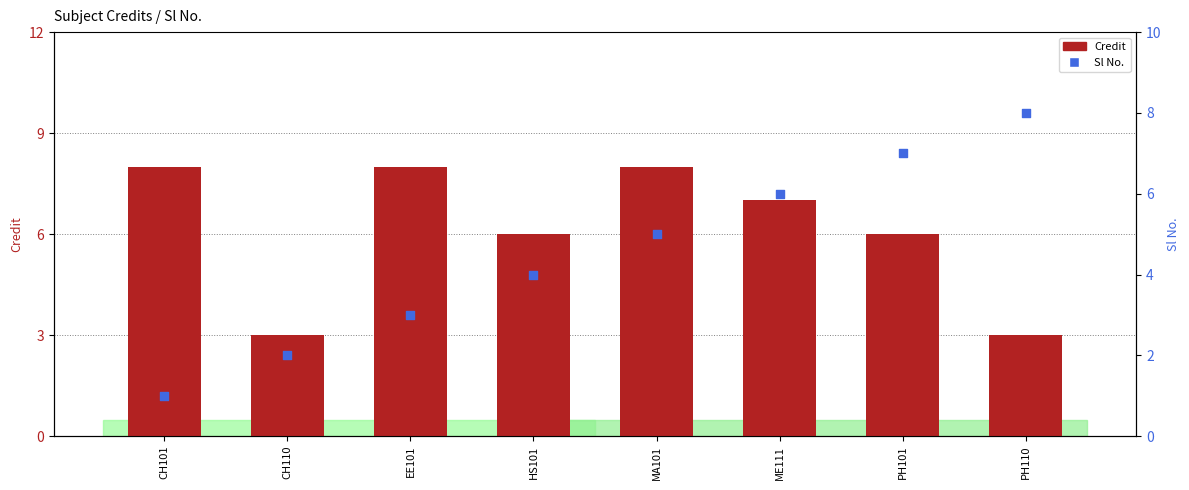

At how many categories does at least one series exceed 6?

6